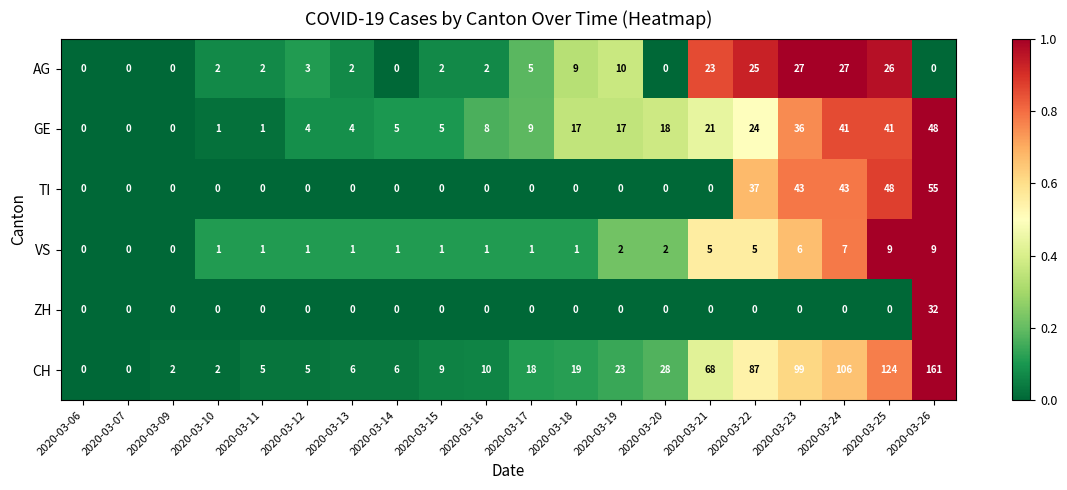

How many values in the GE series are below 9?

10